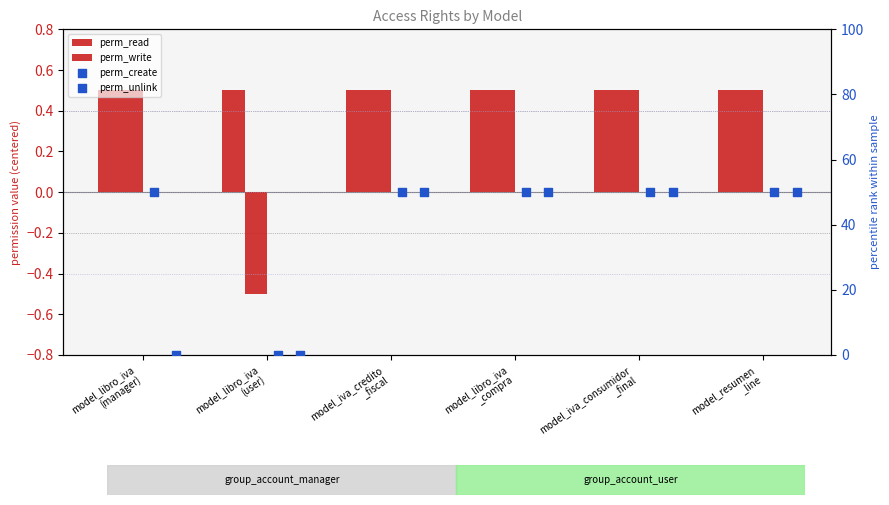

Which series reaches the minimum Y coordinate?

perm_write